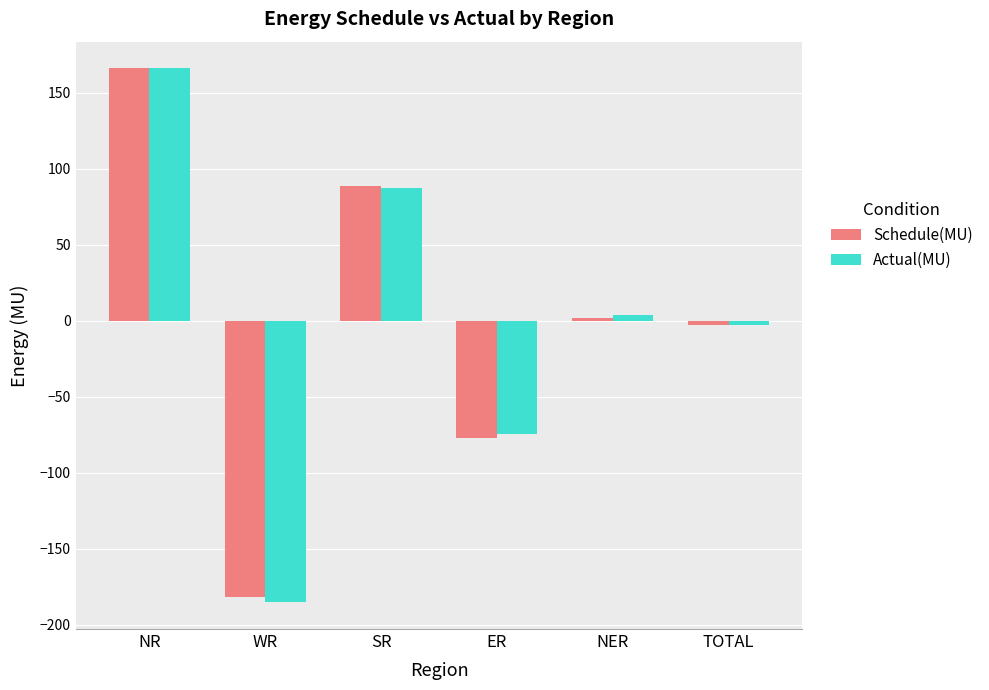

At which label does Actual(MU) reach its peak?

NR